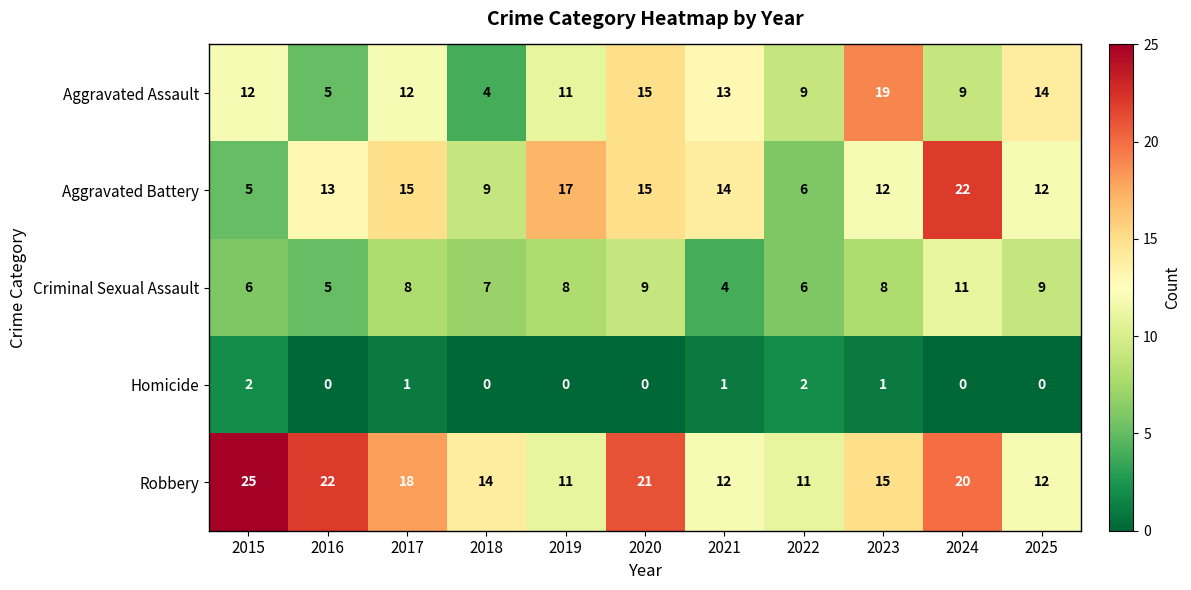

What value does the Criminal Sexual Assault series have at 2024?

11